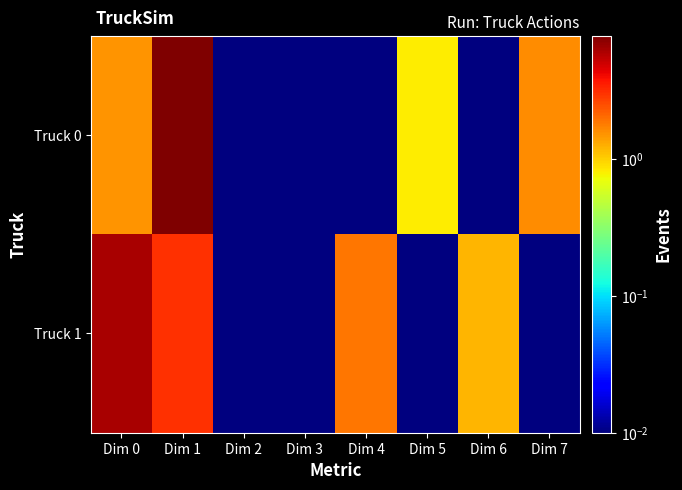

Which series changed the most between Dim 1 and Dim 4?

Truck 0